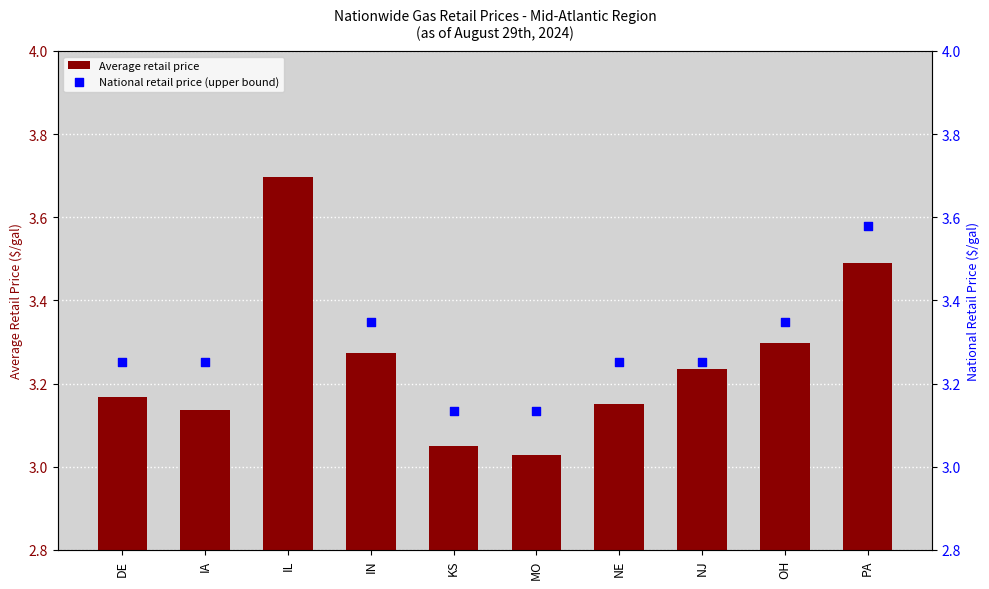

Which series contains the lowest Y value?

Average retail price